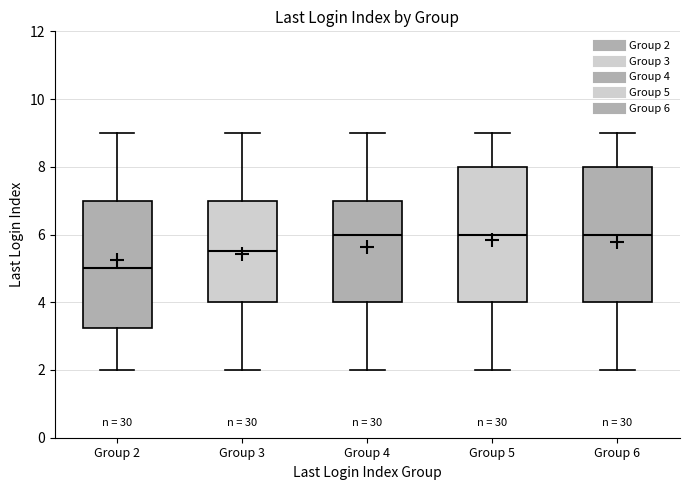

Where is the upper edge of the box for Group 5 on the y-axis? The values are not printed on the chart, so give them approximately, as read against the axis.

8.0